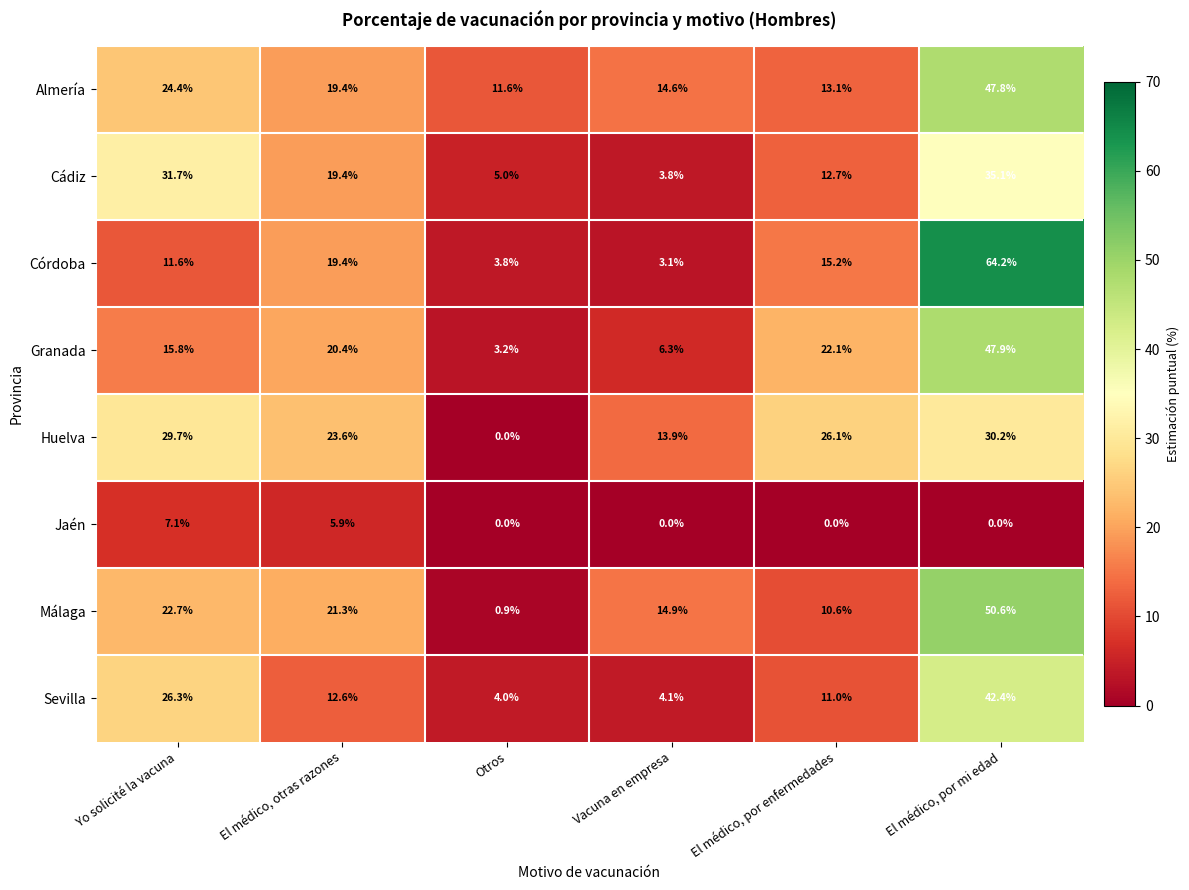

Between Vacuna en empresa and El médico, por mi edad, which series saw the biggest shift?

Córdoba